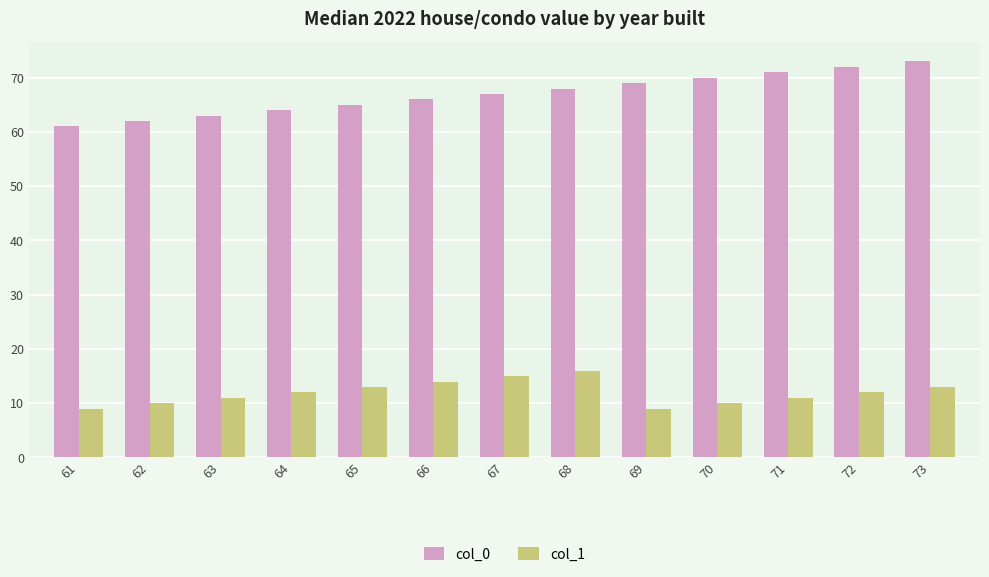

Reading right to left, transcribe all the data shown in this chart.

col_0: 73	72	71	70	69	68	67	66	65	64	63	62	61
col_1: 13	12	11	10	9	16	15	14	13	12	11	10	9